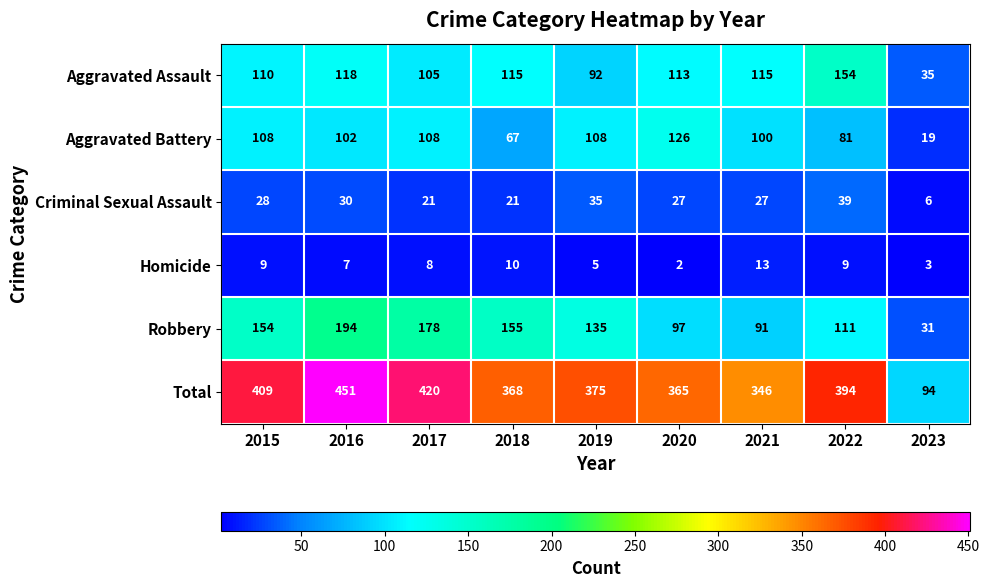

At how many categories does at least one series exceed 50?

9